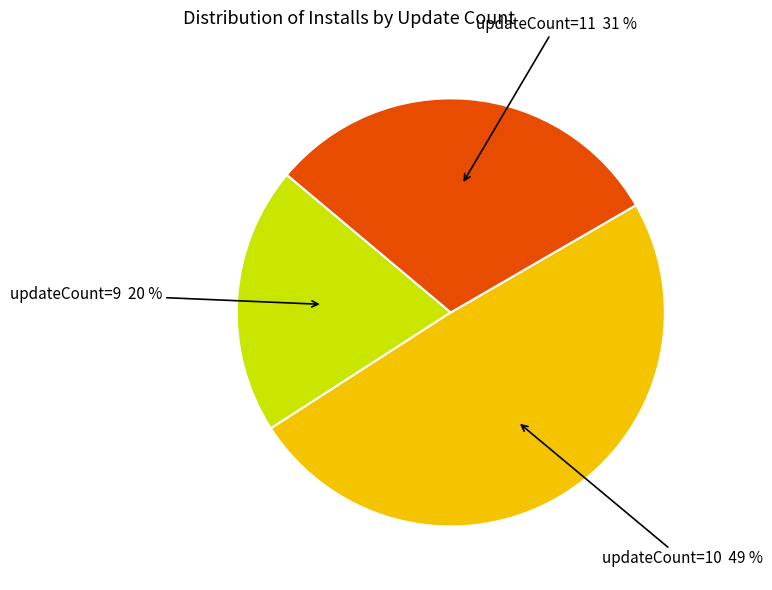

To the nearest percent, what is the average slice percentage?

33%